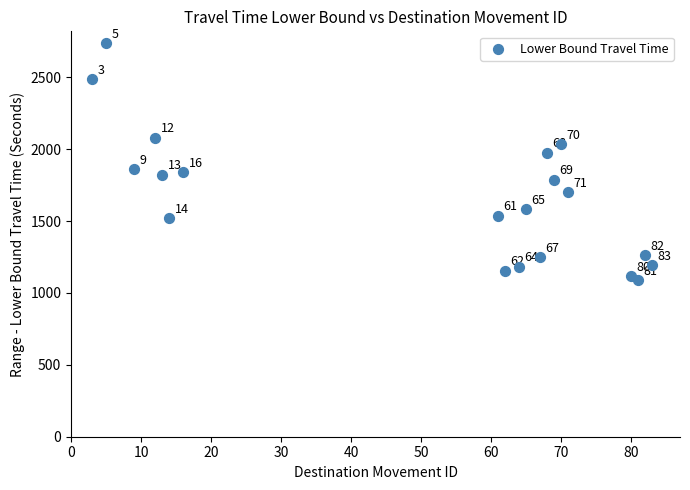

What Y value in the scatter plot is closest to 1912?

1862